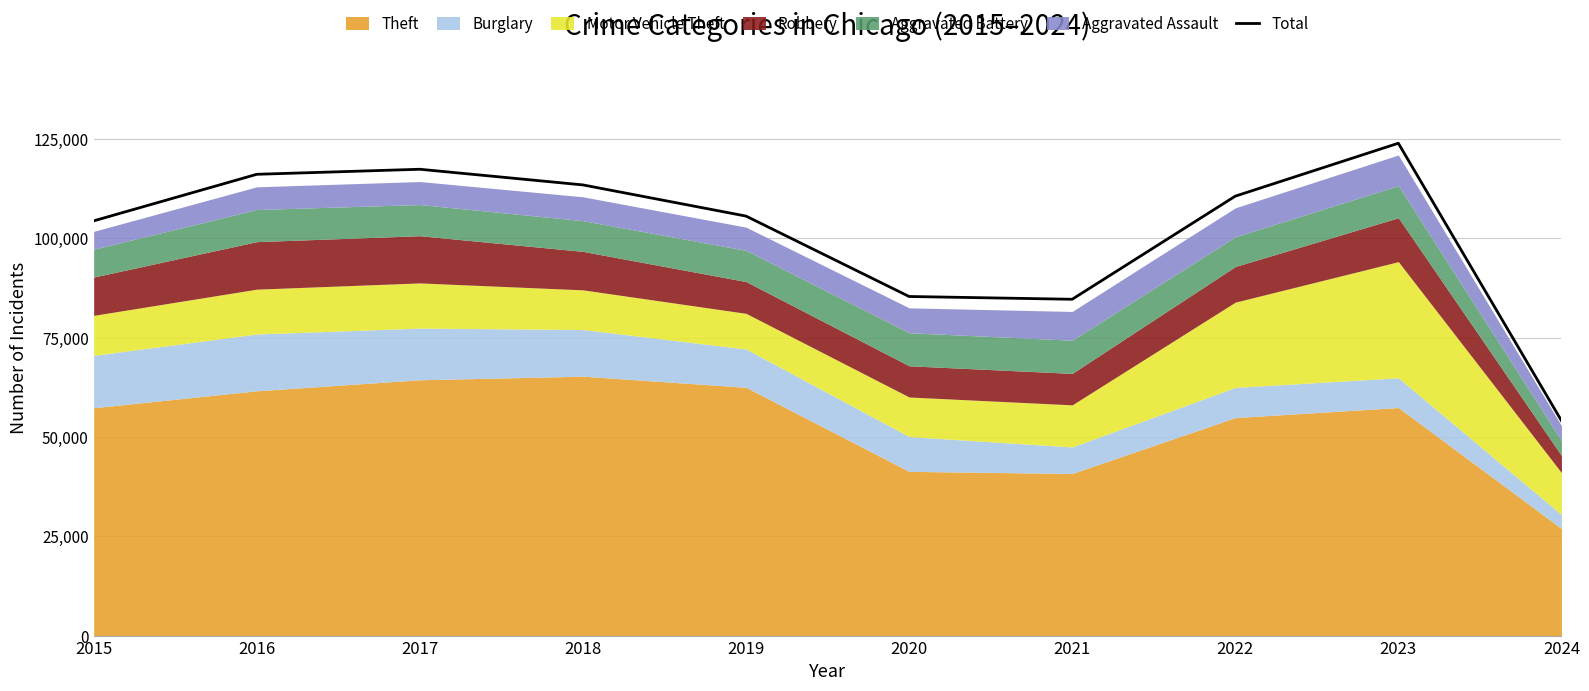

What is the sum of the values at 2018 and 2024?

167531